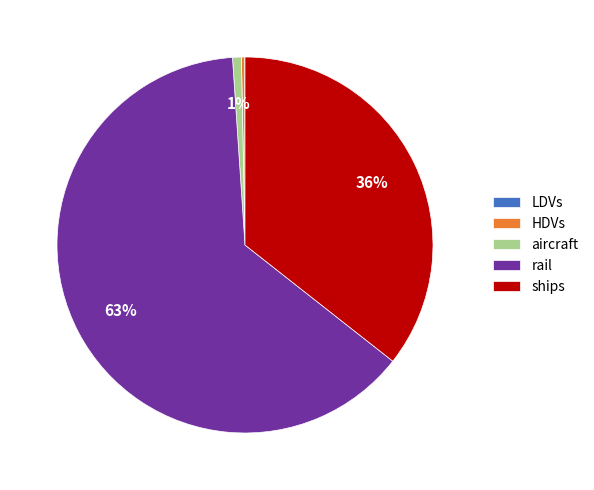

Do rail and ships together represent more than half of the pie?

Yes